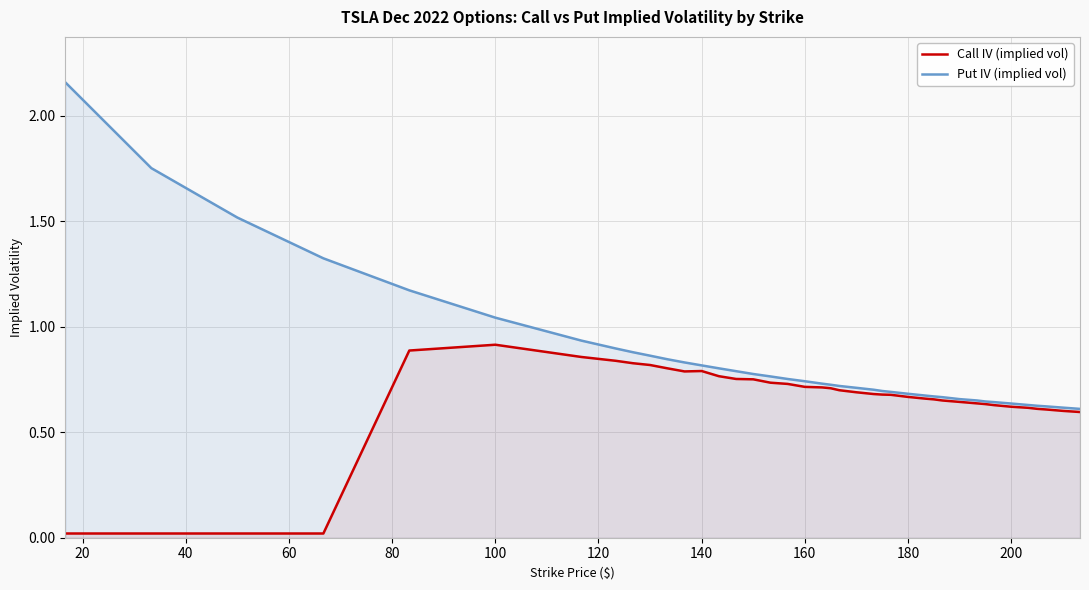

Where is the first local maximum for Call IV (implied vol)?

100